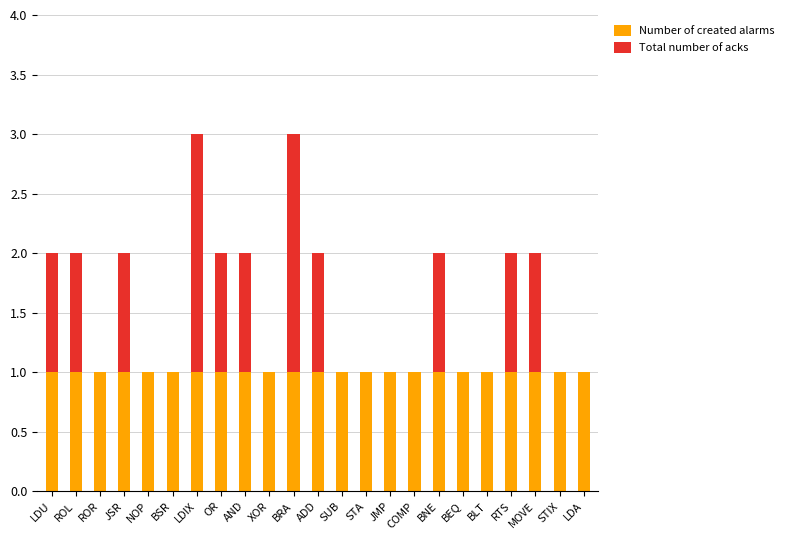

How many data points does each series have?

23